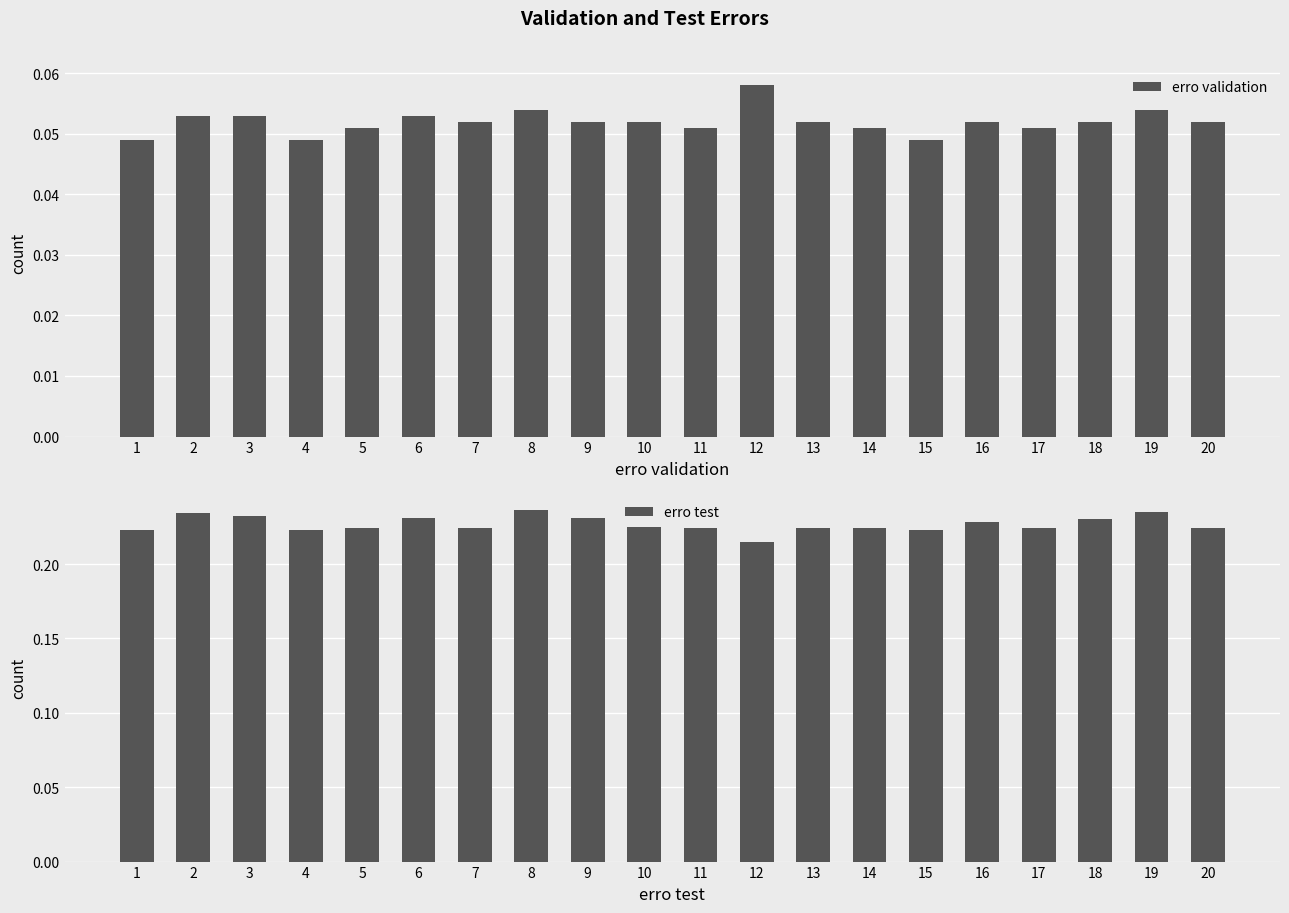

Which series has the widest spread of values?

erro test